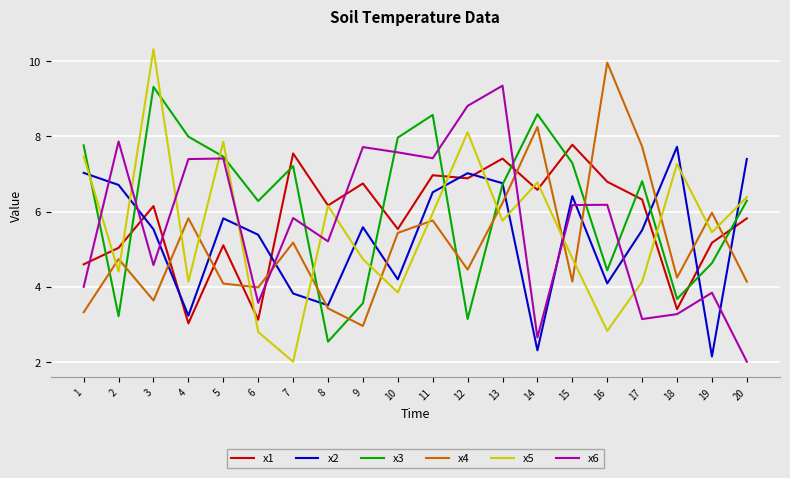

At which category does x5 reach its first local peak?

3